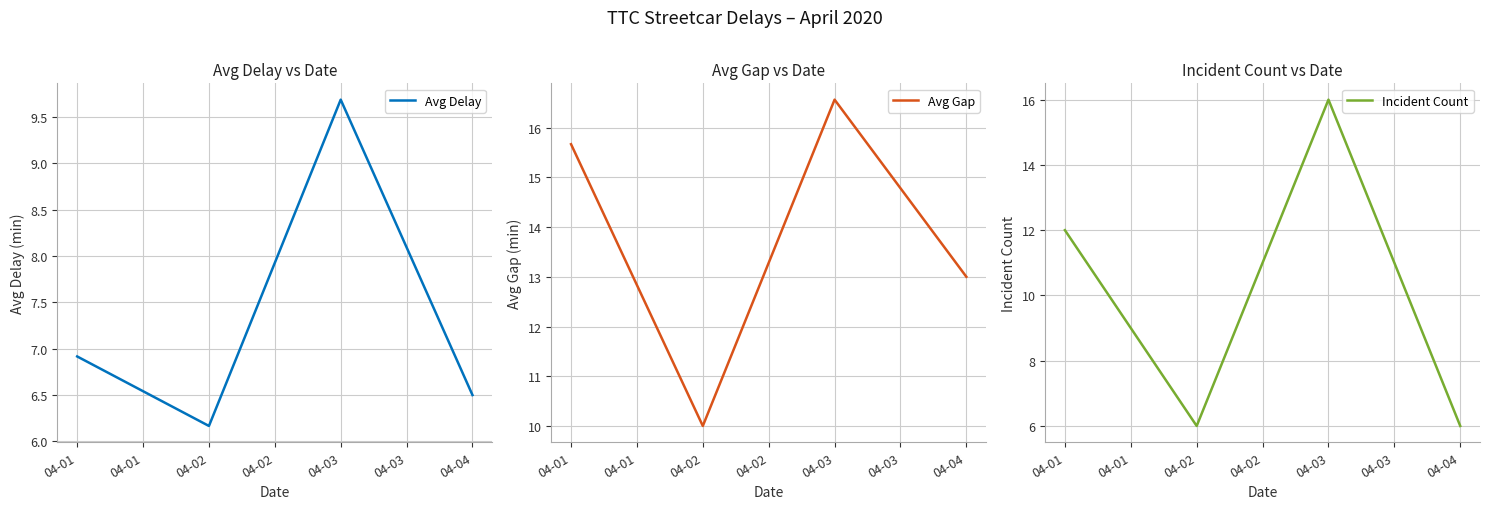

Is it true that Incident Count equals 1.8 at 04-02?

False